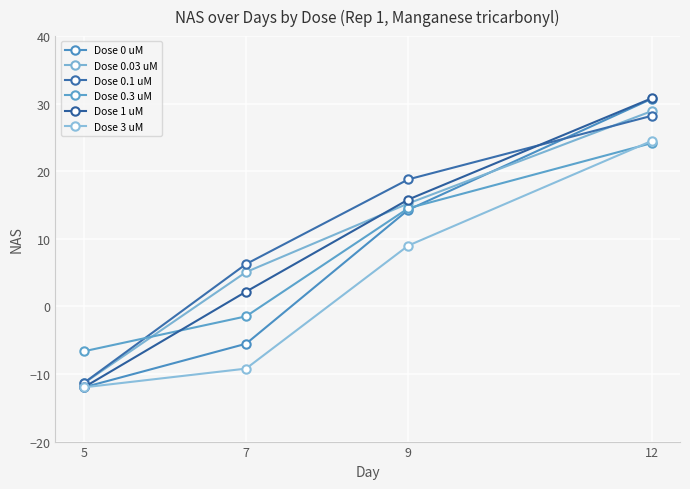

What is the difference between the second highest and minimum values in the Dose 0.03 uM series?

26.6